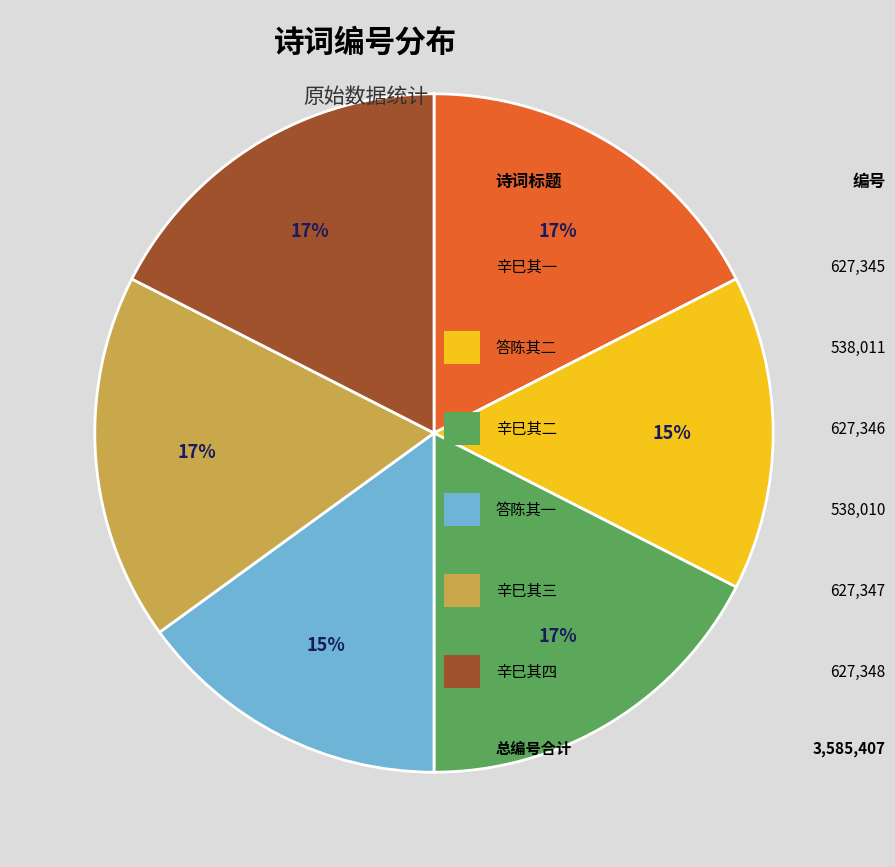

Is there any slice that represents more than half of the pie?

No